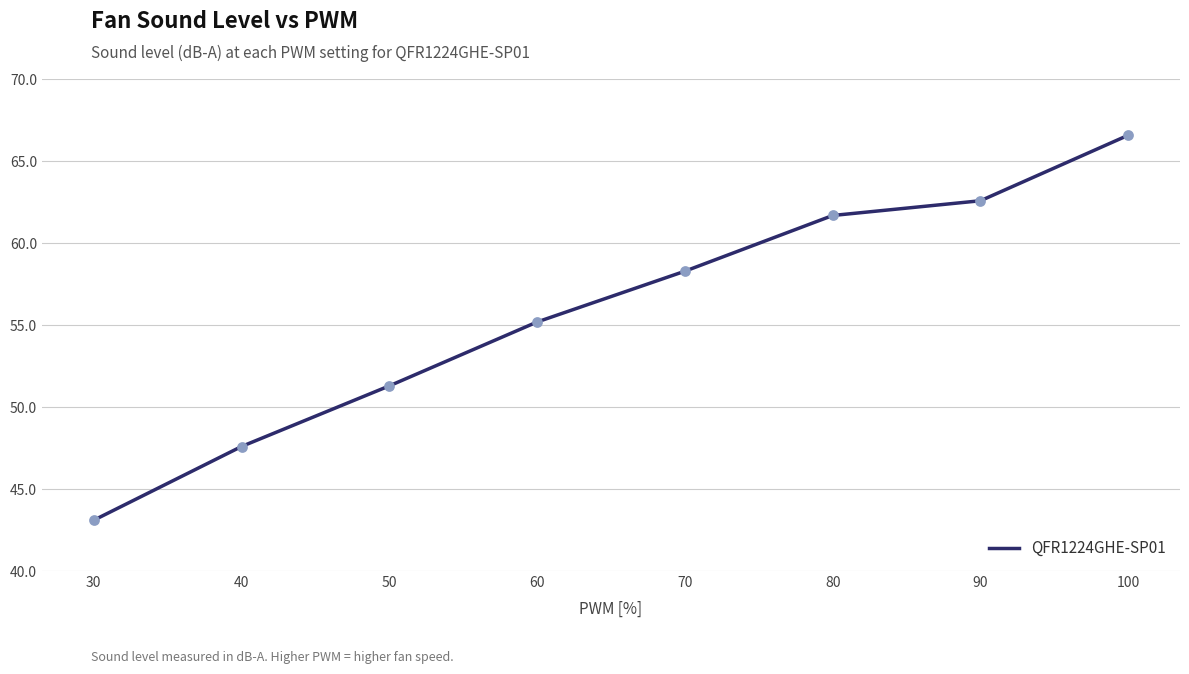

What is the ratio of the value at 50 to the value at 30?

1.2